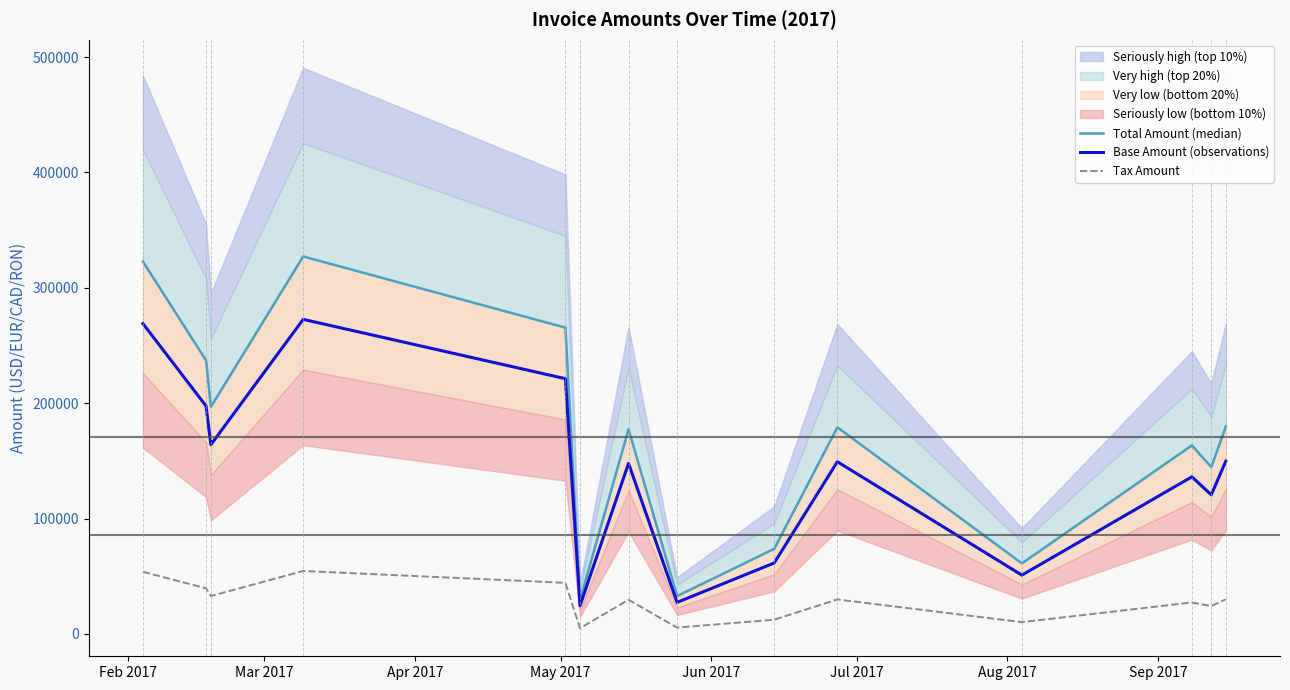

True or false: Total Amount (median) and Base Amount (observations) intersect in this chart.

False